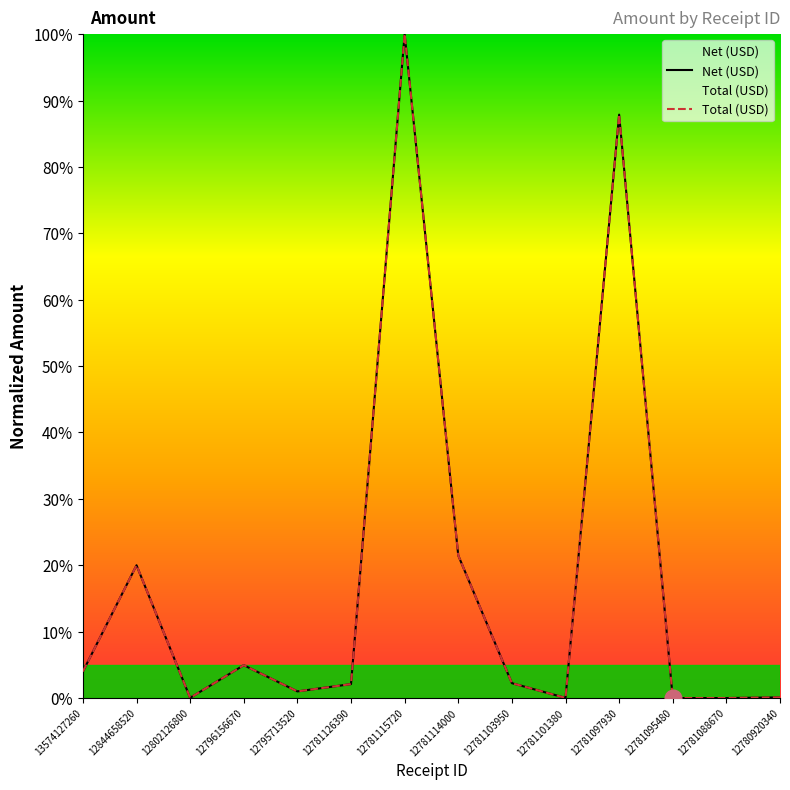

Is the value of Net (USD) at 13574127260 greater than the value of Total (USD) at 12780920340?

Yes